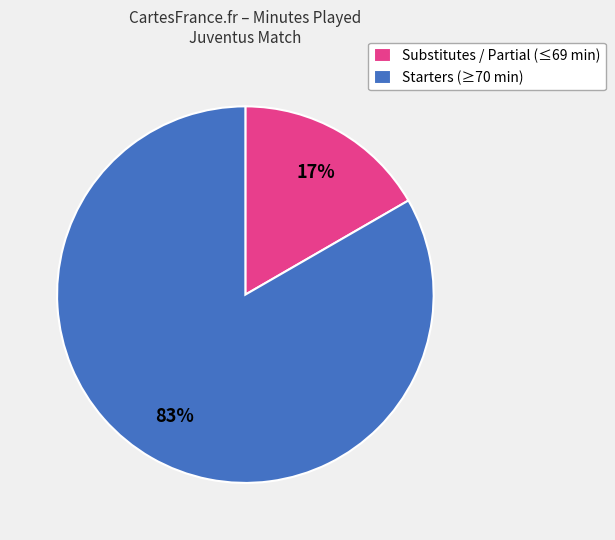

The Starters (≥70 min) slice represents 83% of the pie. True or false?

True